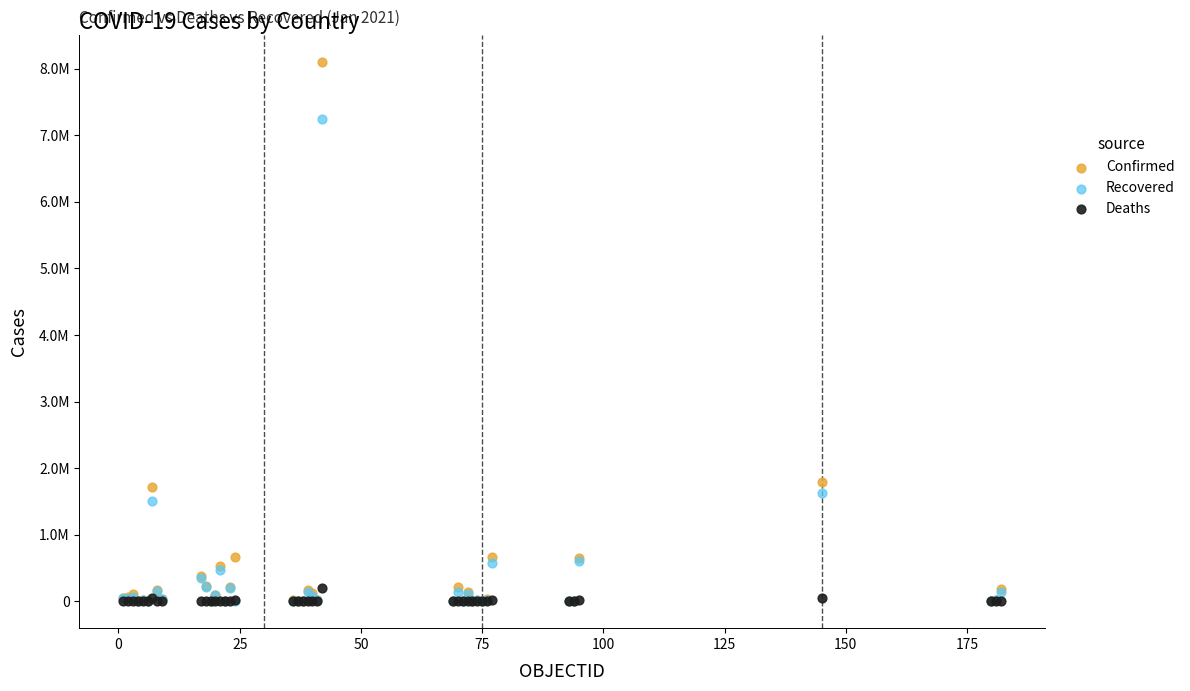

What are all the series names shown in the legend?

Confirmed, Recovered, Deaths